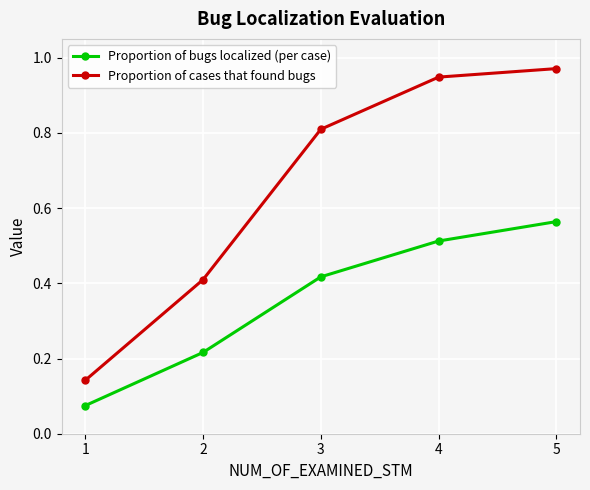

The value of Proportion of cases that found bugs at 5 is 1.7. True or false?

False